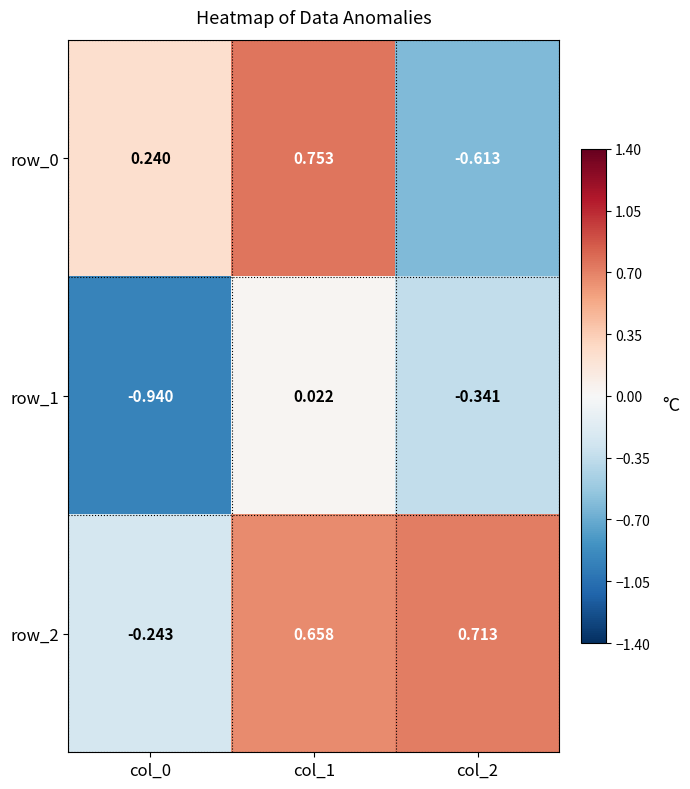

Is the value of row_0 at col_0 greater than the value of row_2 at col_1?

No